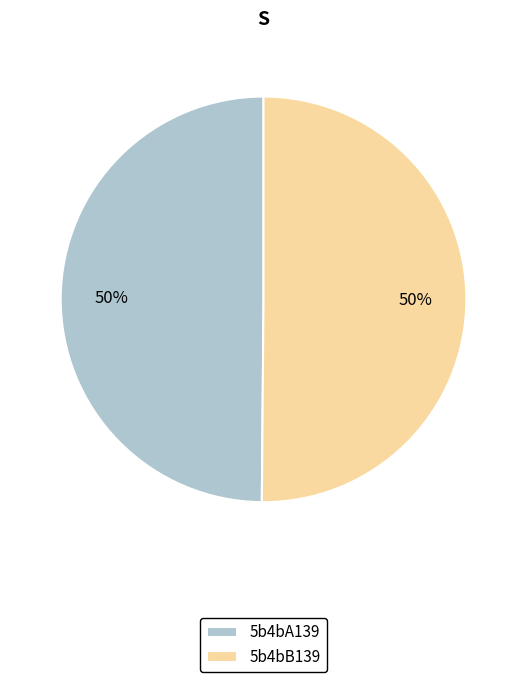

The 5b4bB139 slice represents 43% of the pie. True or false?

False